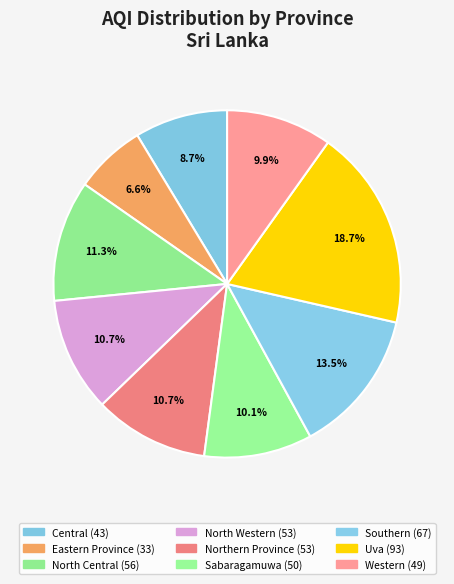

Count the number of slices in the pie.

9